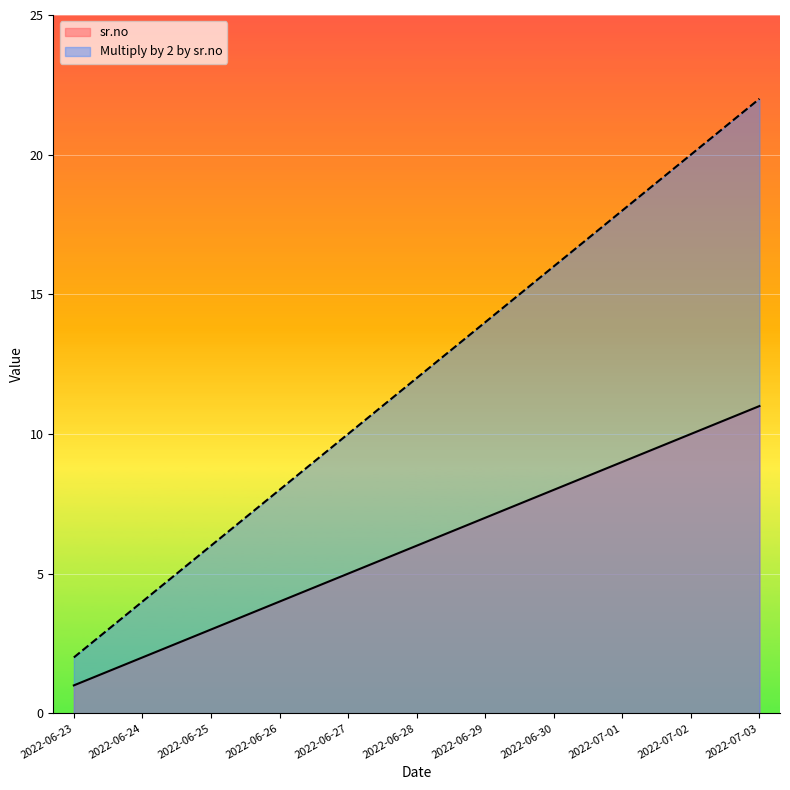

Rank the categories by Multiply by 2 by sr.no value from lowest to highest.

2022-06-23, 2022-06-24, 2022-06-25, 2022-06-26, 2022-06-27, 2022-06-28, 2022-06-29, 2022-06-30, 2022-07-01, 2022-07-02, 2022-07-03